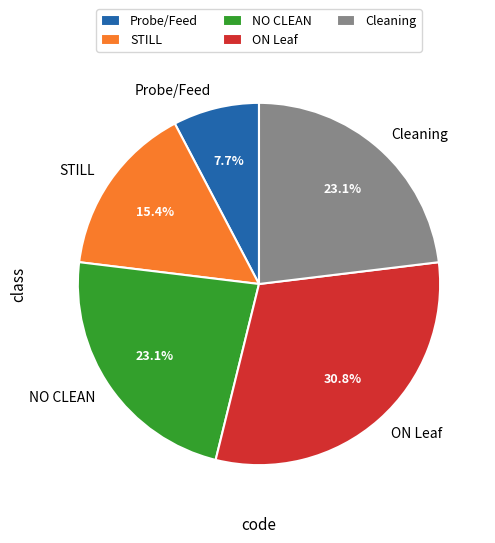

Is there any slice that represents more than half of the pie?

No